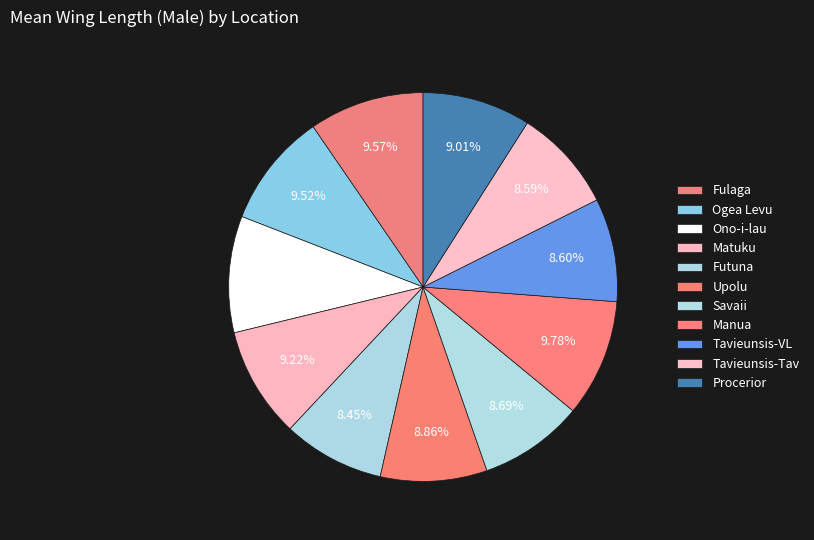

Which has a higher value, Tavieunsis-Tav or Procerior?

Procerior